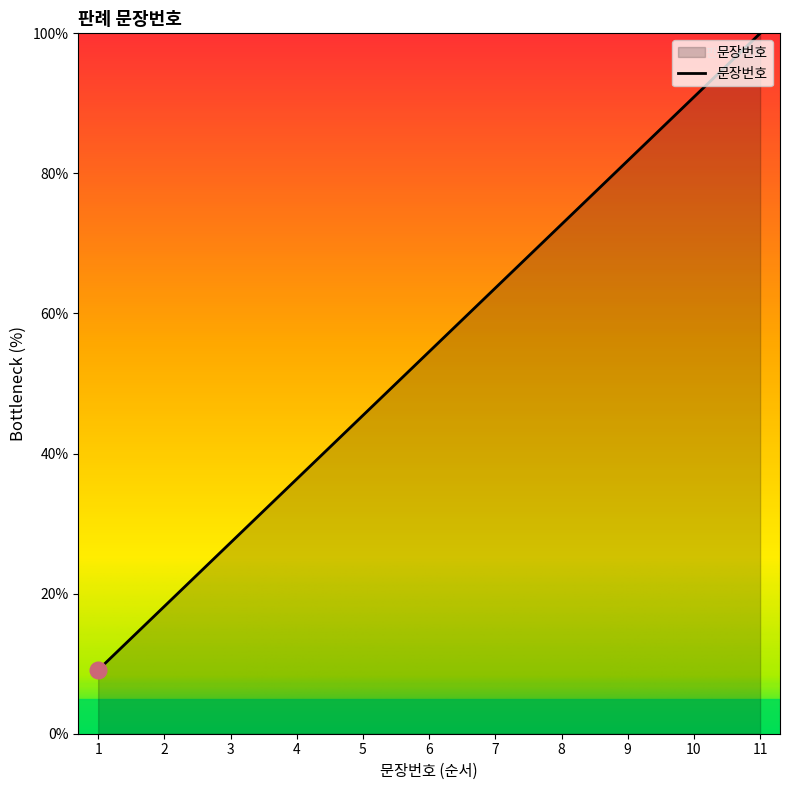

Reading right to left, transcribe all the data shown in this chart.

11=100.0	10=90.9	9=81.8	8=72.7	7=63.6	6=54.5	5=45.5	4=36.4	3=27.3	2=18.2	1=9.1